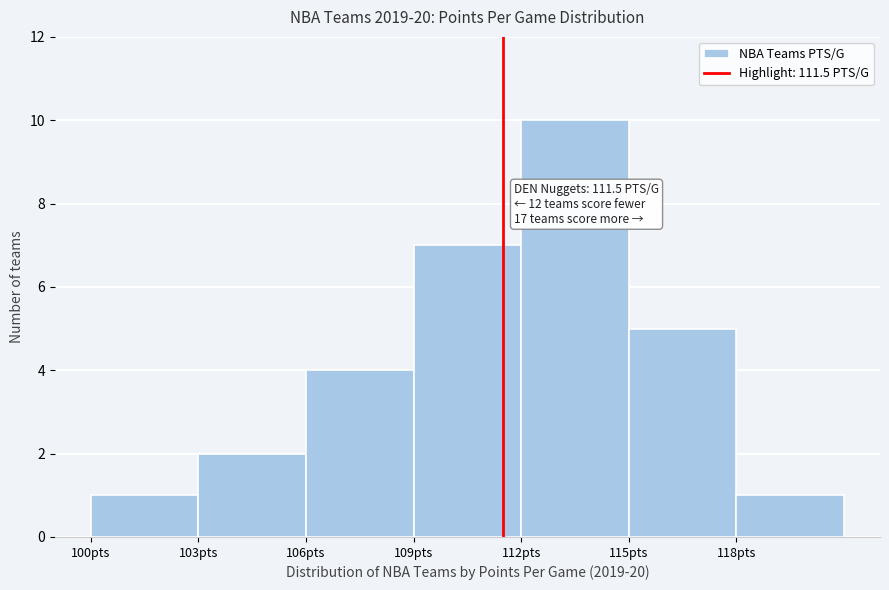

Which range on the x-axis has the tallest bar?

112 to 115